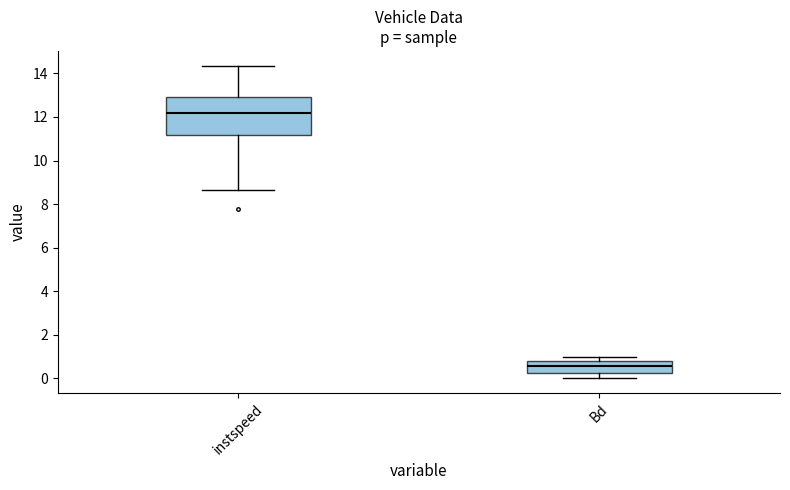

Which box has the highest median line?

instspeed